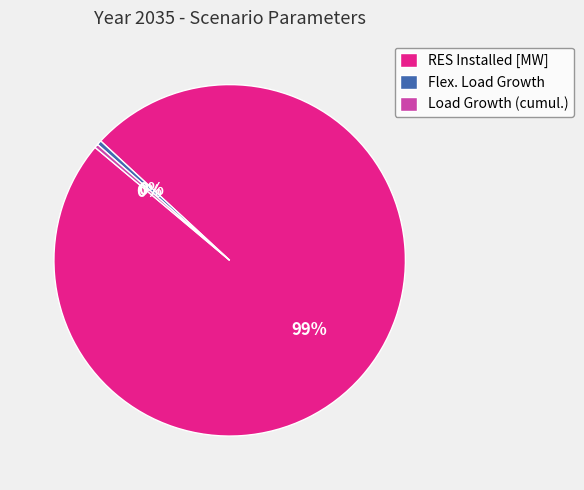

Is there any slice that represents more than half of the pie?

Yes